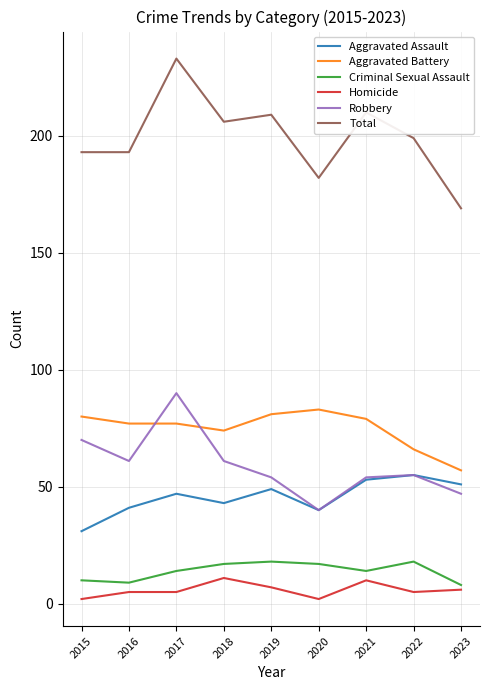

True or false: Total and Aggravated Battery intersect in this chart.

False